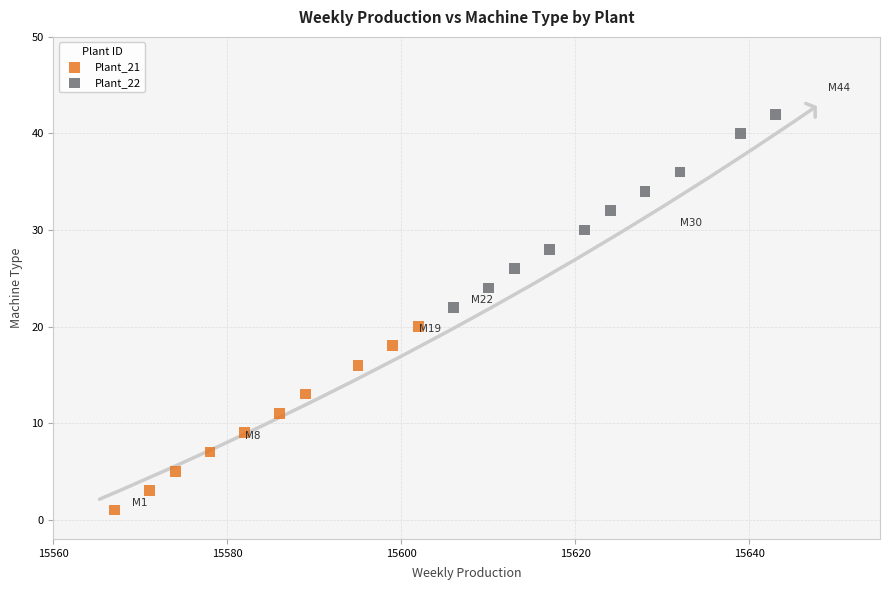

Which series reaches the maximum Y coordinate?

Plant_22